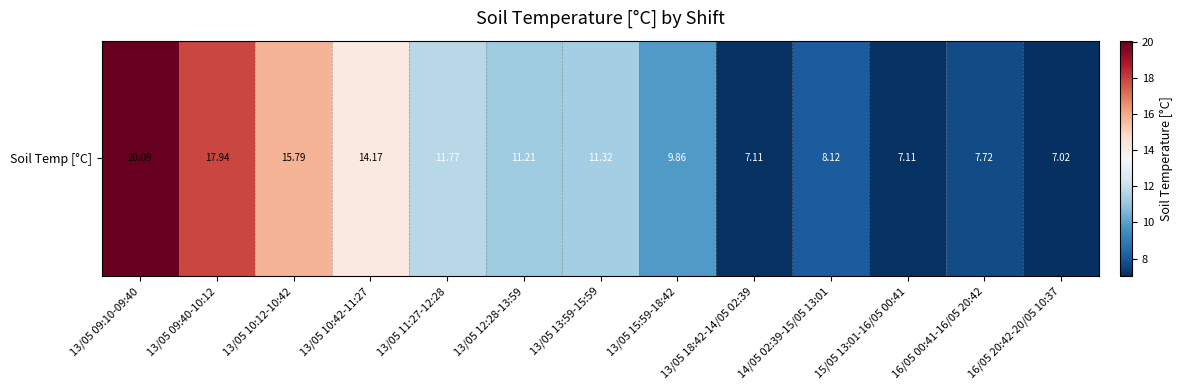

At which label is the value closest to 13?

13/05 10:42-11:27